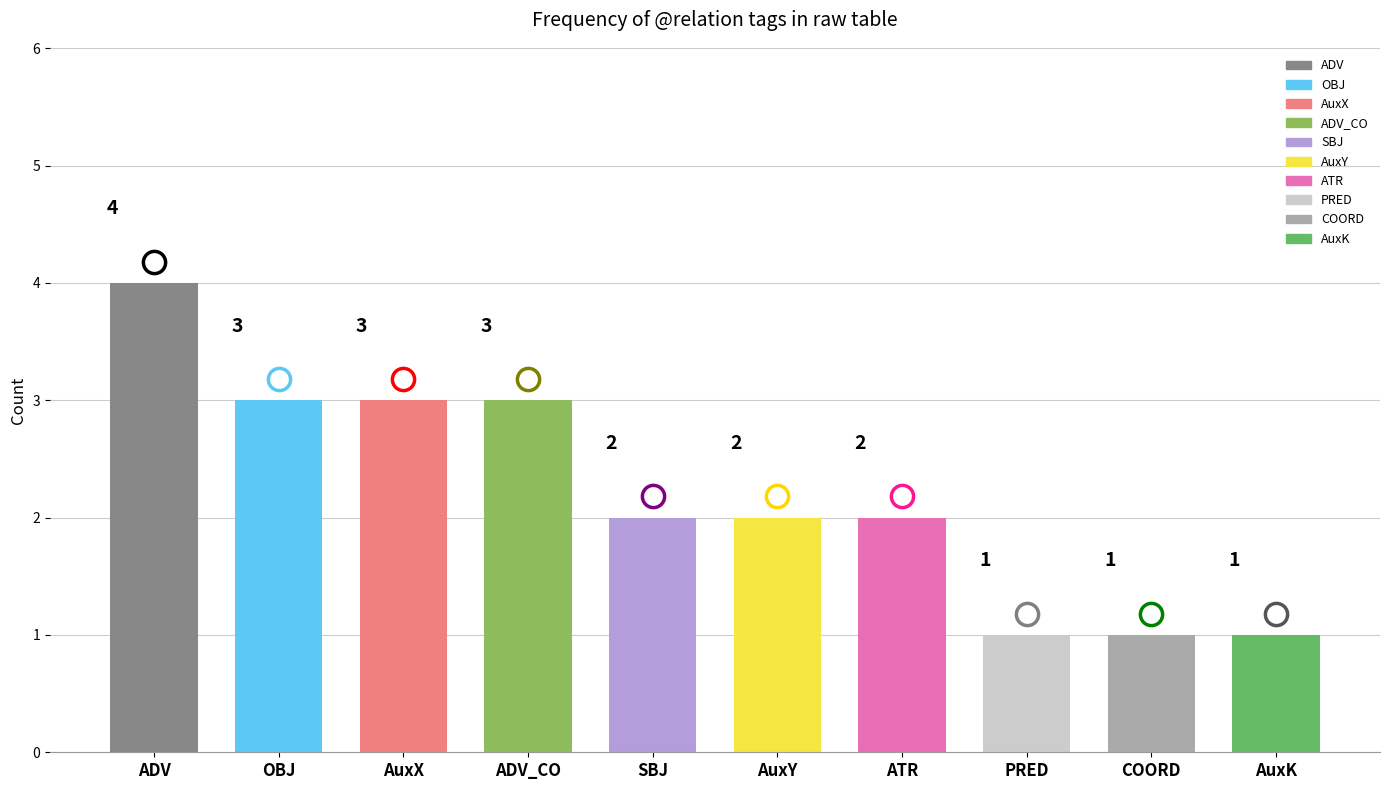

What value does the data have at SBJ?

2